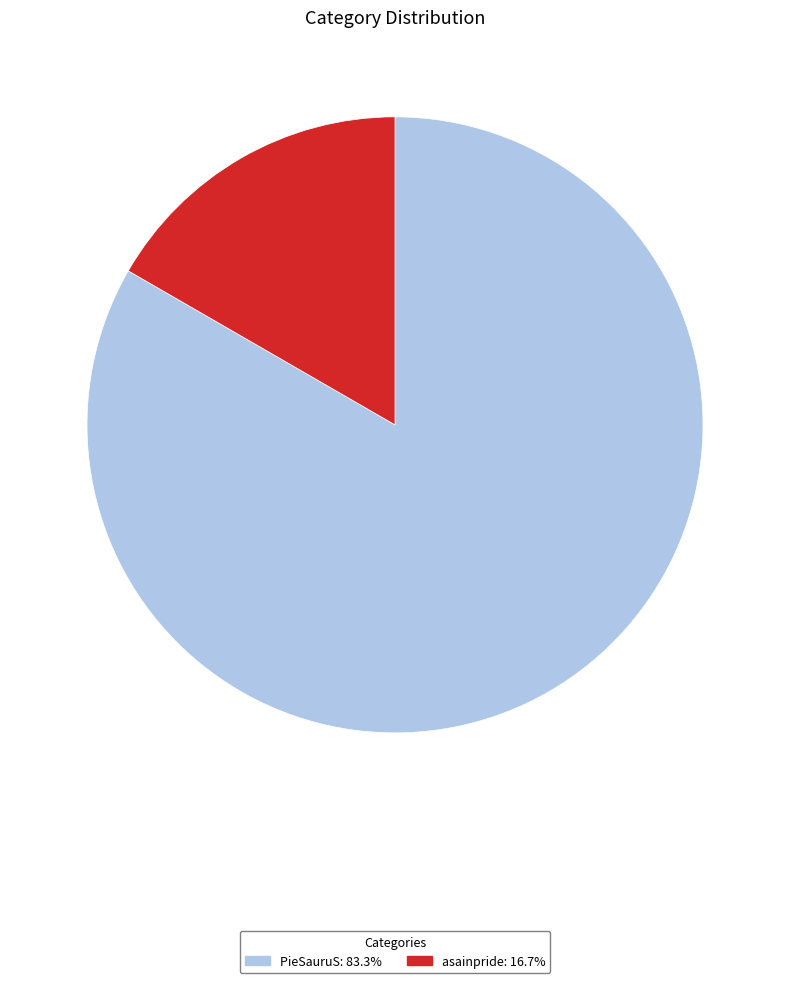

Between asainpride and PieSauruS, which is larger?

PieSauruS